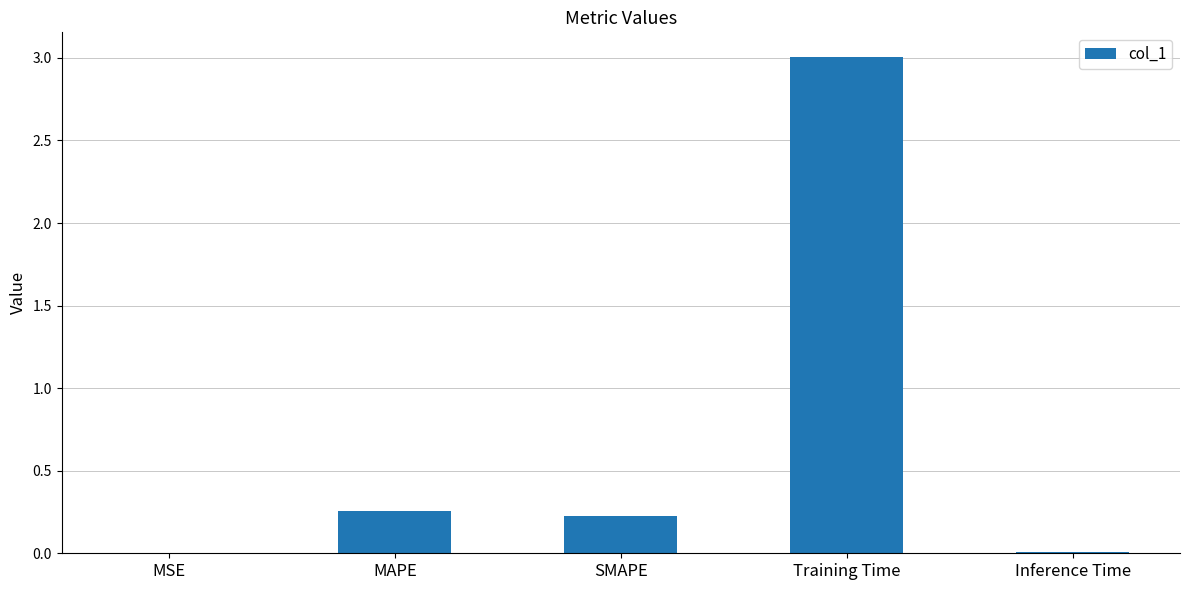

Which label corresponds to the largest value in the chart?

Training Time